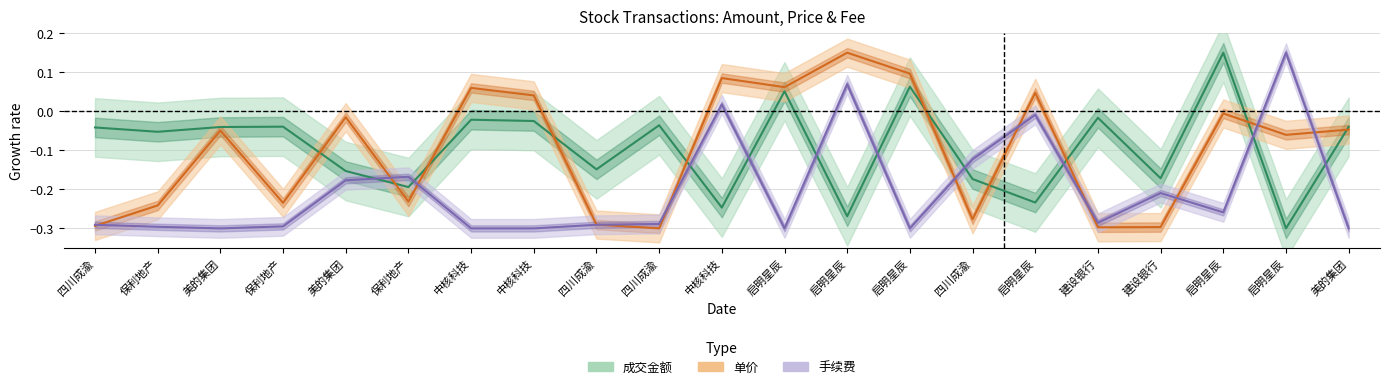

How many lines are shown in the chart?

3